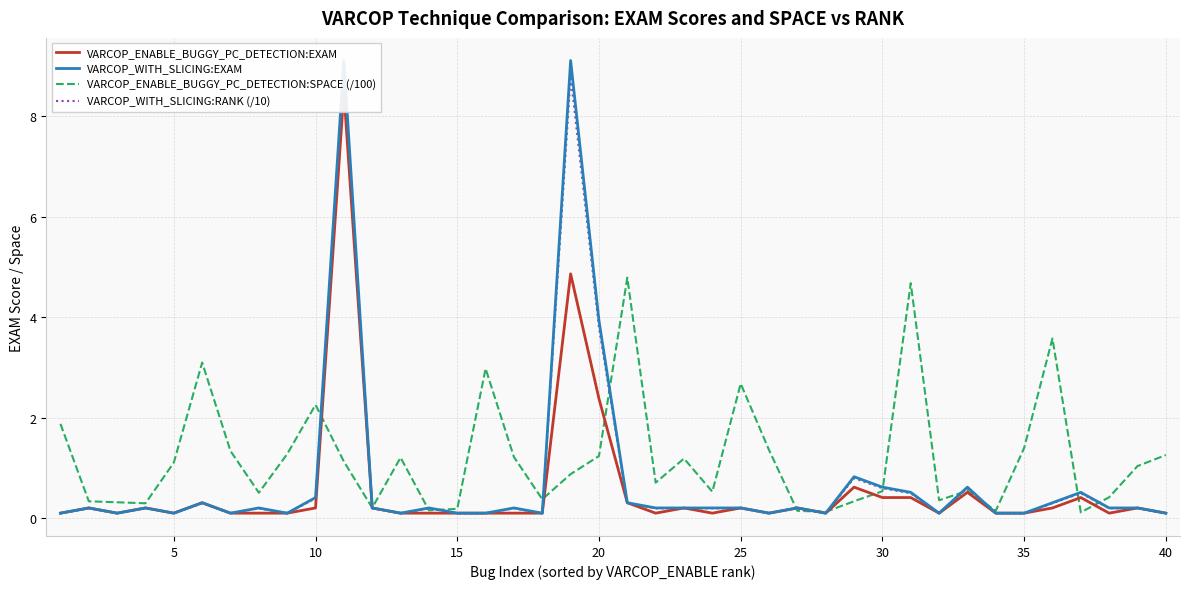

At 25, list the series in order from smallest to largest.

VARCOP_WITH_SLICING:RANK (/10), VARCOP_ENABLE_BUGGY_PC_DETECTION:EXAM, VARCOP_WITH_SLICING:EXAM, VARCOP_ENABLE_BUGGY_PC_DETECTION:SPACE (/100)